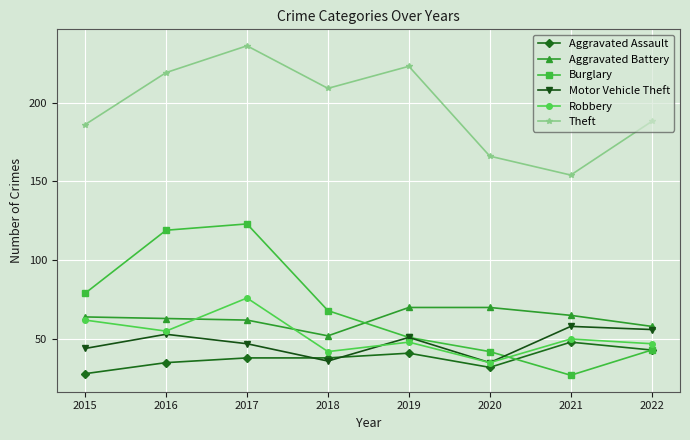

Does the chart have visible grid lines?

Yes